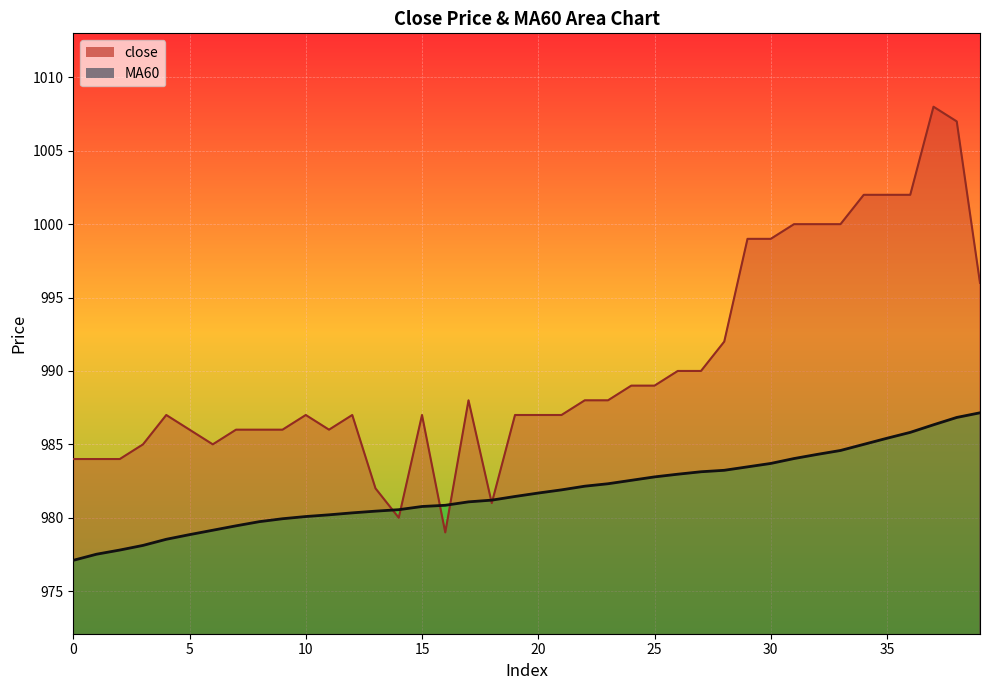

List the series in order of their overall mean, highest first.

close, MA60